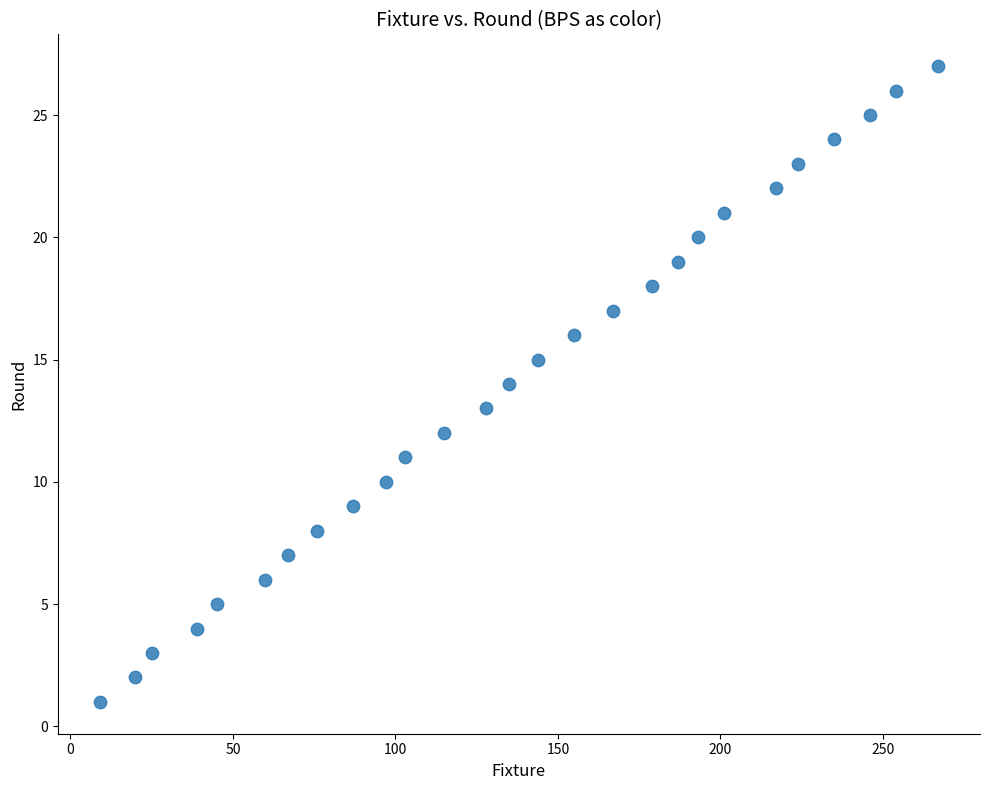

What is the range of Y values (max minus min)?

26